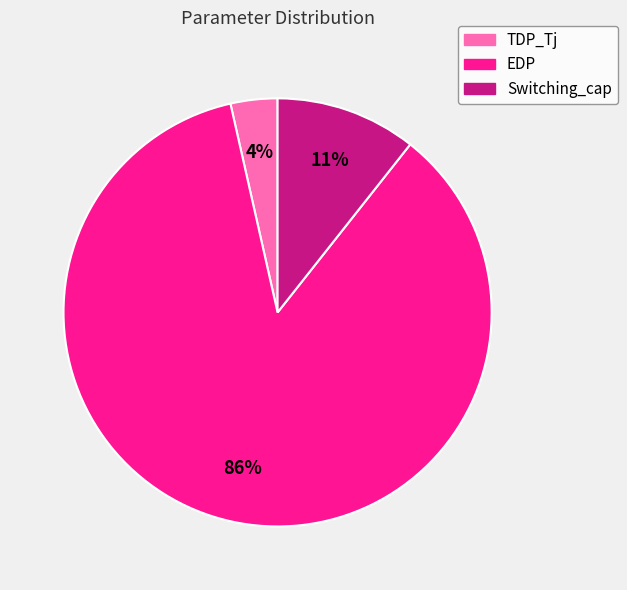

To the nearest percent, what portion does Switching_cap represent?

11%